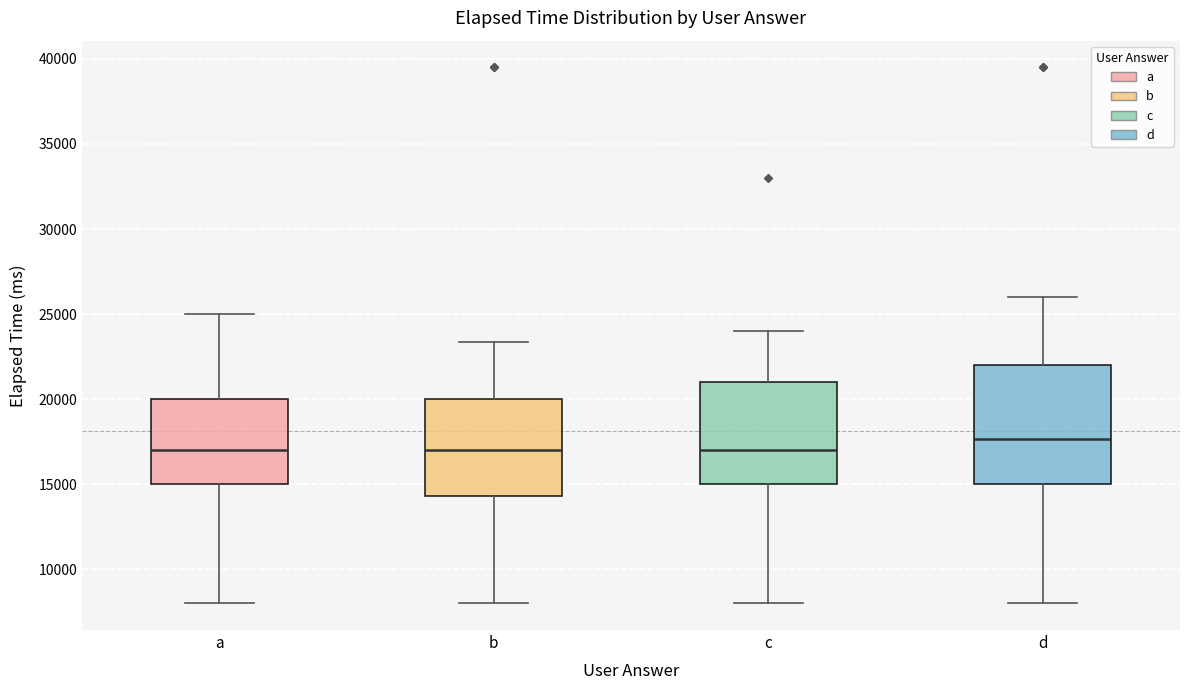

Reading left to right, transcribe this box plot: for each box, give where its median line is, the range the box spans, and where its two whiskers end, as read against the y-axis. The values are not printed on the chart, so give them approximately, as read against the axis.

a: median 17000, box 15000 to 20000, whiskers 8000 to 25000
b: median 17000, box 14500 to 20000, whiskers 8000 to 23500
c: median 17000, box 15000 to 21000, whiskers 8000 to 24000
d: median 17500, box 15000 to 22000, whiskers 8000 to 26000